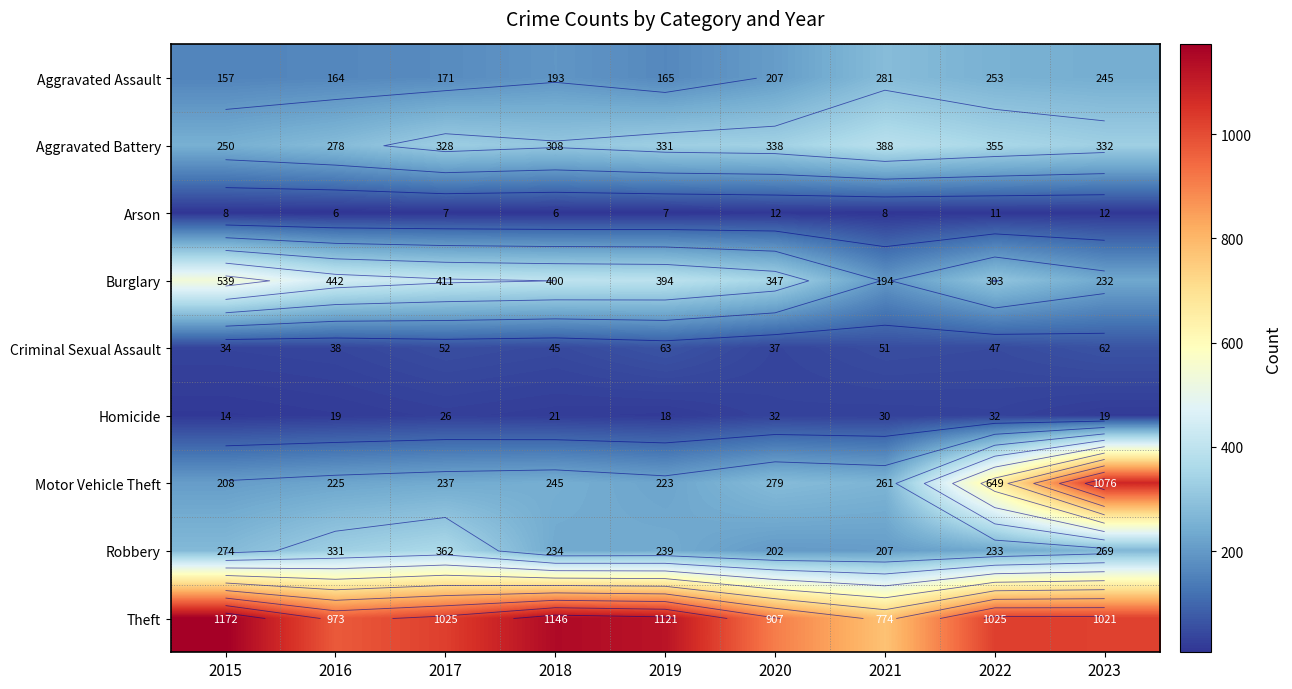

Which series has the widest spread of values?

Motor Vehicle Theft